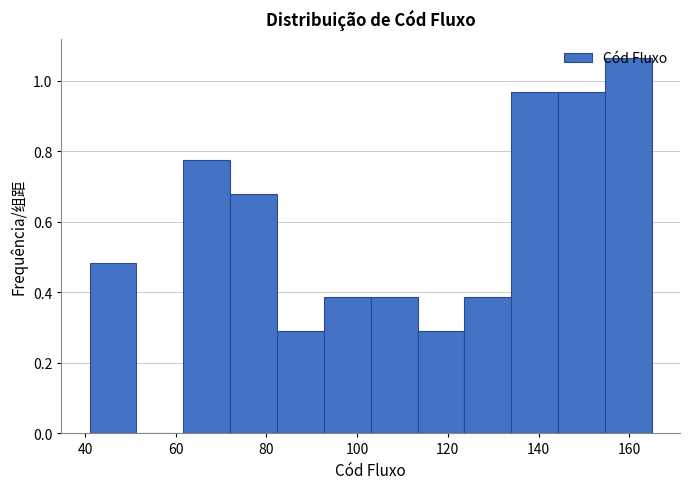

How tall is the bar that spans 62 to 72 on the x-axis? Neither the bar edges nor the heights are printed on the chart, so give them approximately, as read against the axes.

0.78